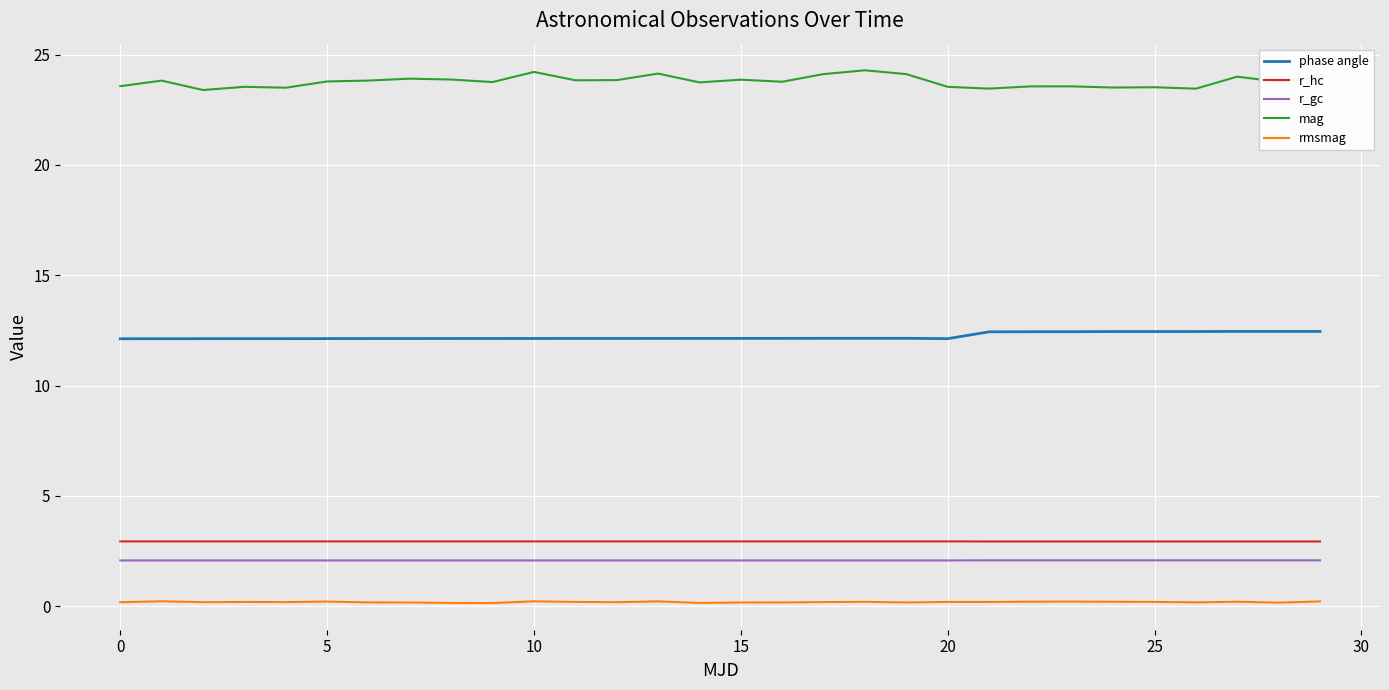

What is the maximum value shown in the chart?

24.3